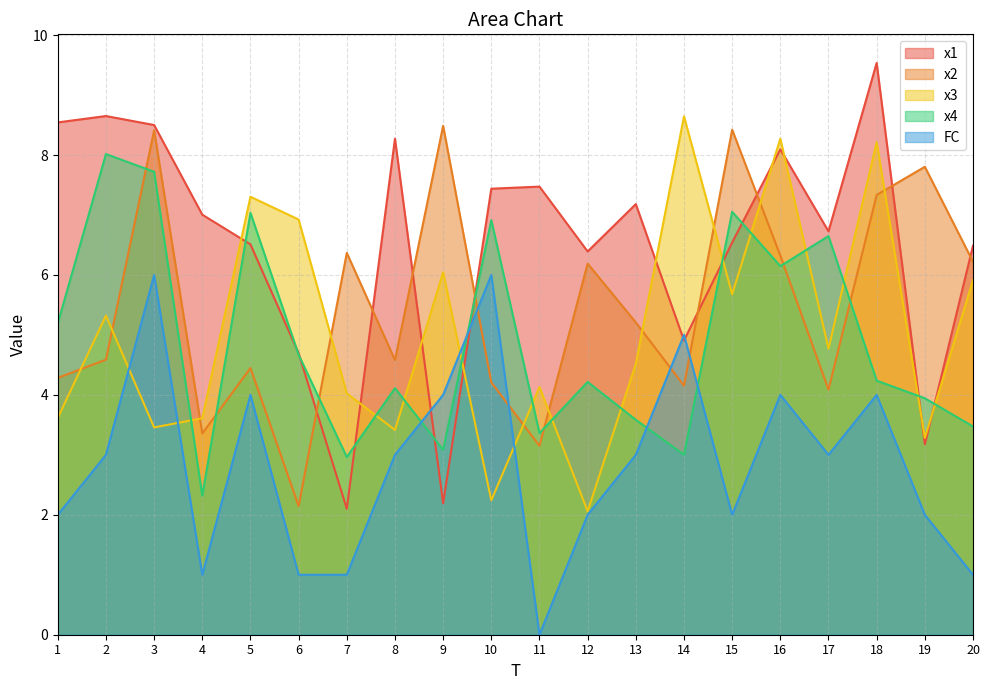

The value of x1 at 14 is 1.8. True or false?

False